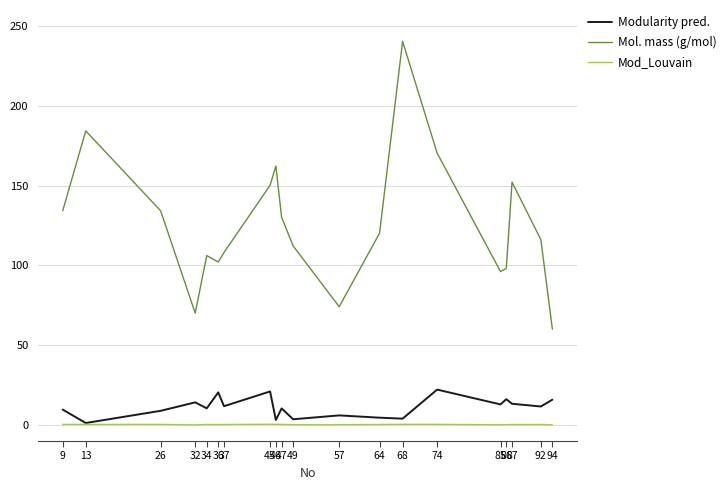

True or false: Mod_Louvain and Mol. mass (g/mol) cross at least once.

False